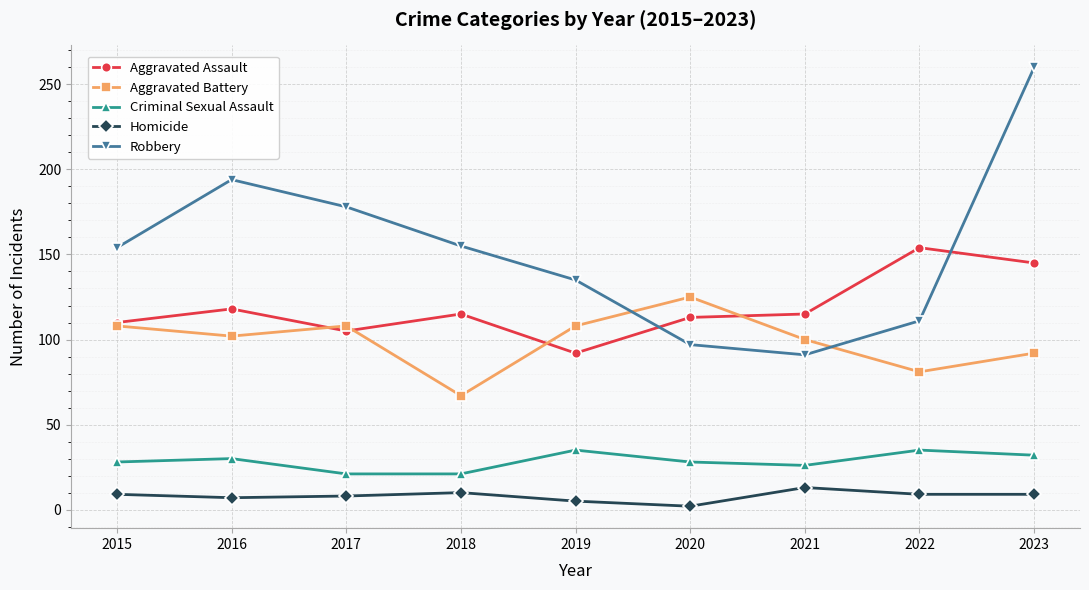

Which series has the largest range (max minus min)?

Robbery